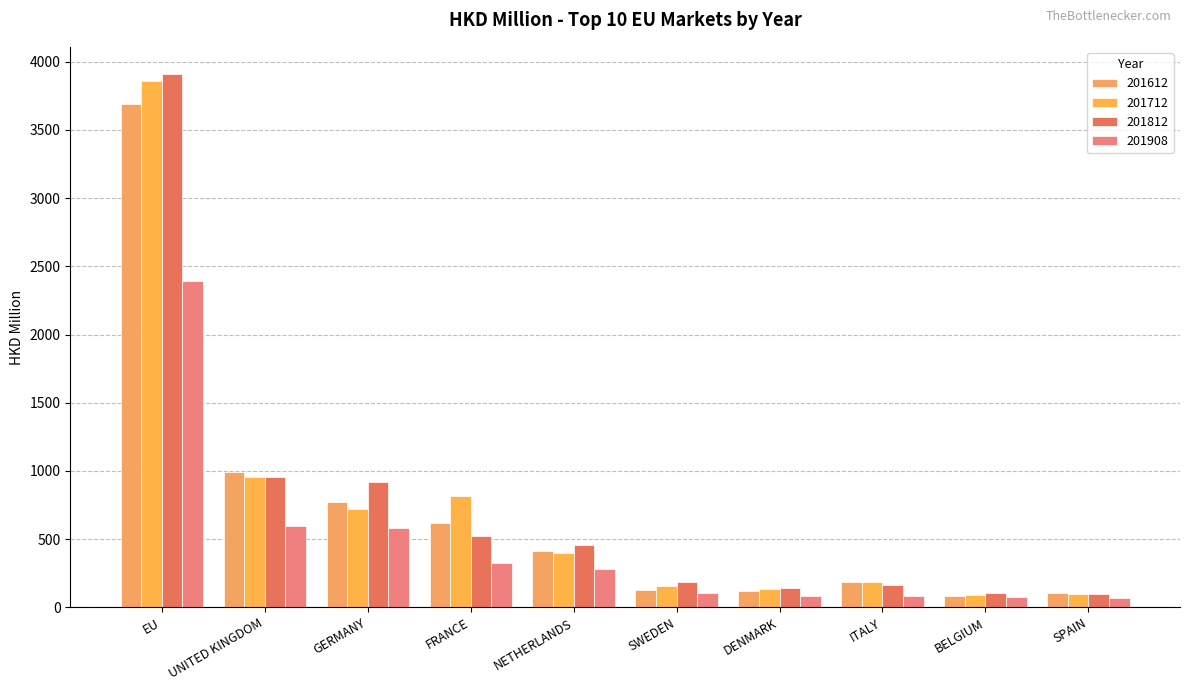

Reading right to left, list all the values displayed in this chart.

201612: SPAIN=107.8	BELGIUM=86.7	ITALY=183.8	DENMARK=123.0	SWEDEN=126.5	NETHERLANDS=415.9	FRANCE=617.4	GERMANY=770.2	UNITED KINGDOM=989.8	EU=3693.1
201712: SPAIN=96.5	BELGIUM=90.4	ITALY=185.0	DENMARK=133.1	SWEDEN=153.2	NETHERLANDS=396.8	FRANCE=814.1	GERMANY=724.5	UNITED KINGDOM=952.8	EU=3861.7
201812: SPAIN=100.8	BELGIUM=106.6	ITALY=160.6	DENMARK=142.2	SWEDEN=184.3	NETHERLANDS=456.1	FRANCE=525.3	GERMANY=920.9	UNITED KINGDOM=957.2	EU=3913.3
201908: SPAIN=67.3	BELGIUM=76.1	ITALY=83.1	DENMARK=86.7	SWEDEN=104.0	NETHERLANDS=284.2	FRANCE=323.8	GERMANY=584.9	UNITED KINGDOM=597.1	EU=2392.1